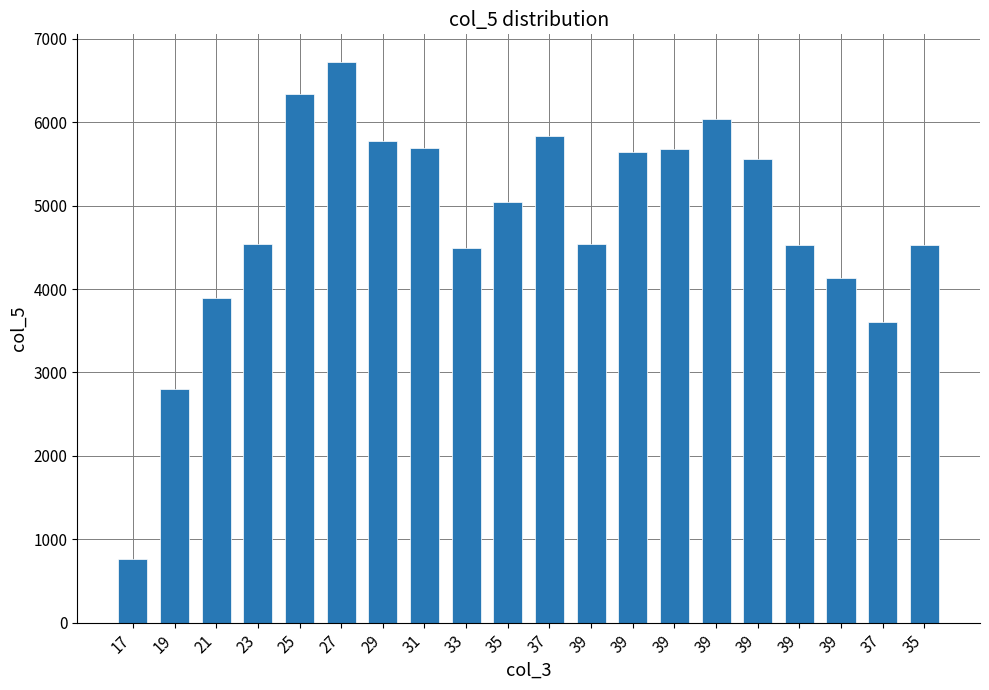

Reading left to right, list all the values displayed in this chart.

766.9	2803.7	3897.1	4536.0	6342.5	6717.3	5773.0	5686.6	4495.0	5046.1	5840.1	4536.0	5640.4	5683.4	6038.9	5560.9	4524.2	4129.4	3605.3	4531.0